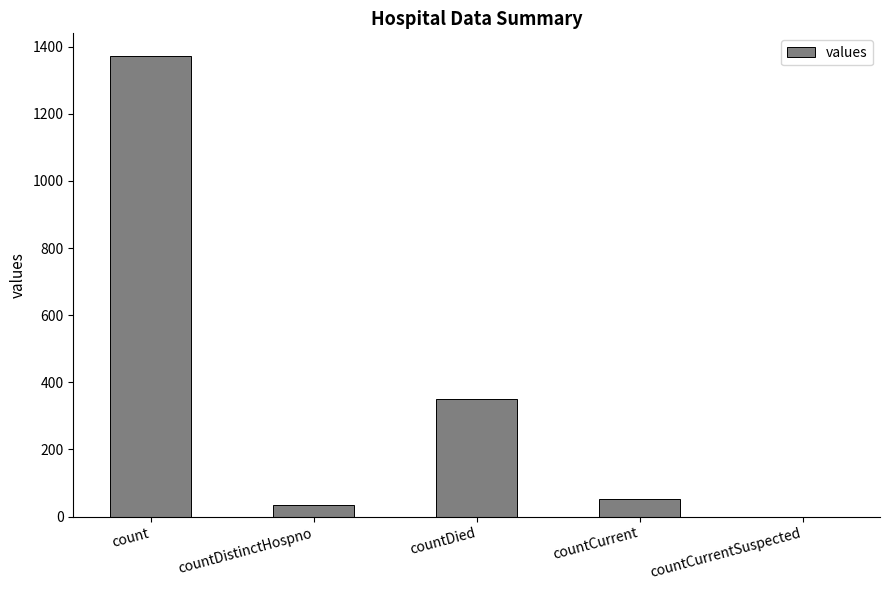

Reading left to right, extract all data points from this chart.

count=1371	countDistinctHospno=33	countDied=349	countCurrent=52	countCurrentSuspected=0